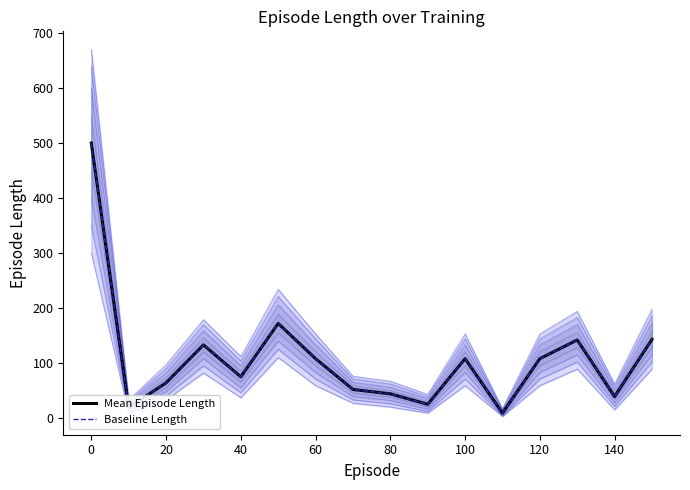

What value does the Baseline Length series have at 20, to the nearest 50?

50